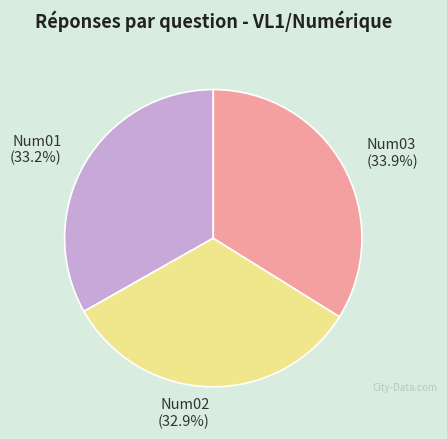

Does Num01 (33.2%) represent more than half of the total?

No